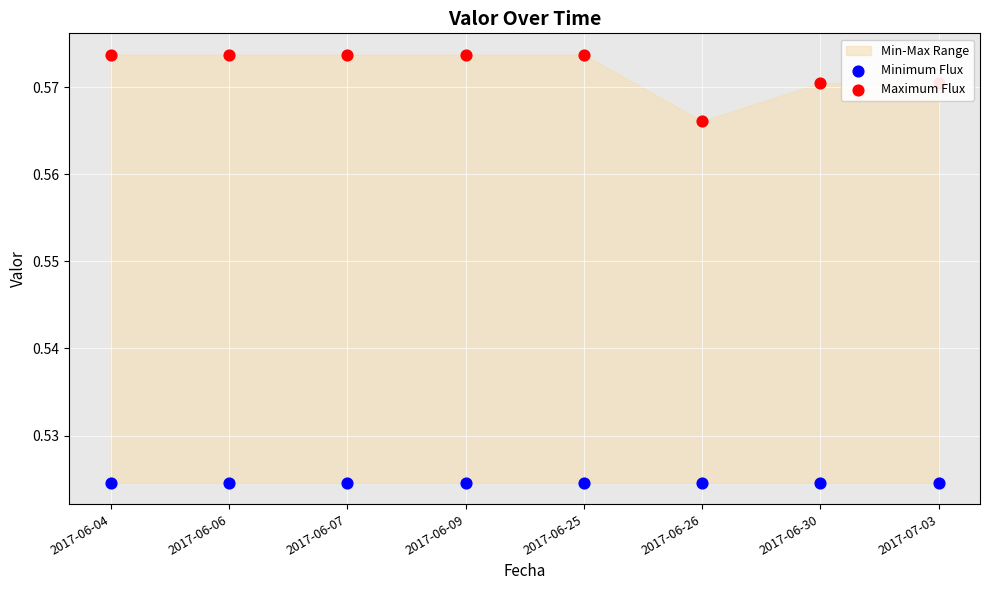

Which series reaches the maximum Y coordinate?

Maximum Flux